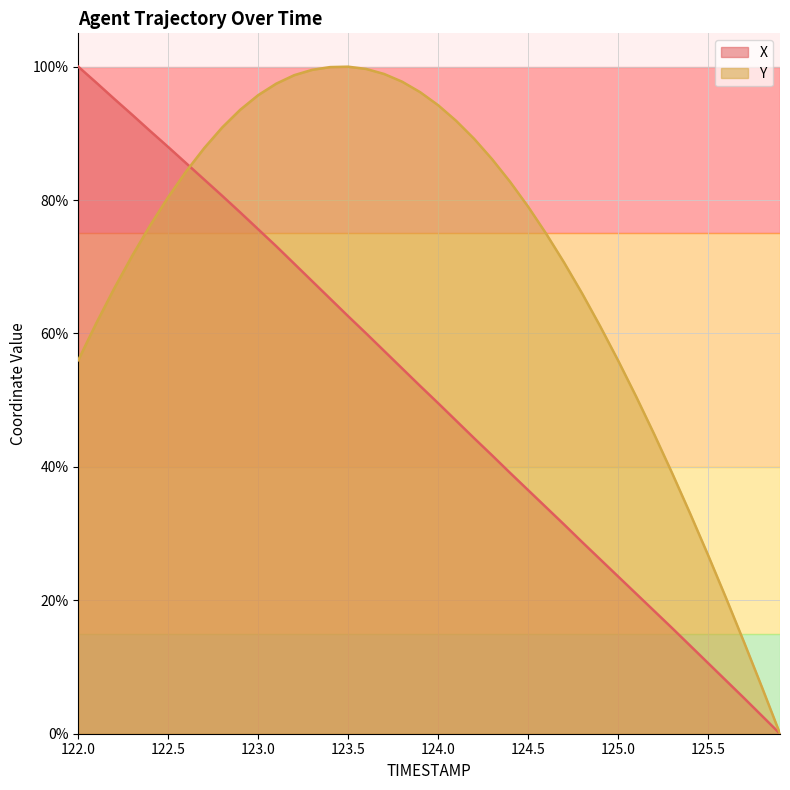

What are all the series names shown in the legend?

X, Y